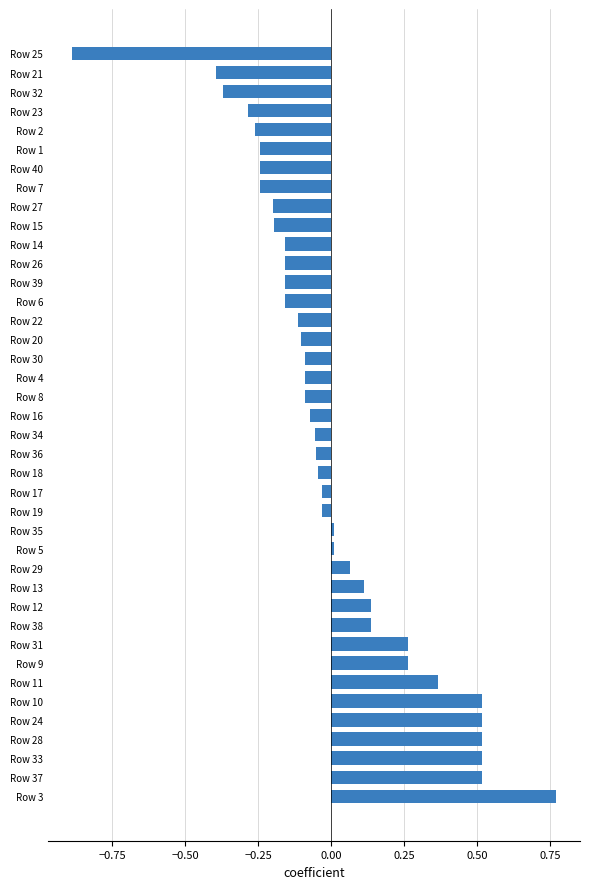

Which has a higher value, Row 3 or Row 1?

Row 3